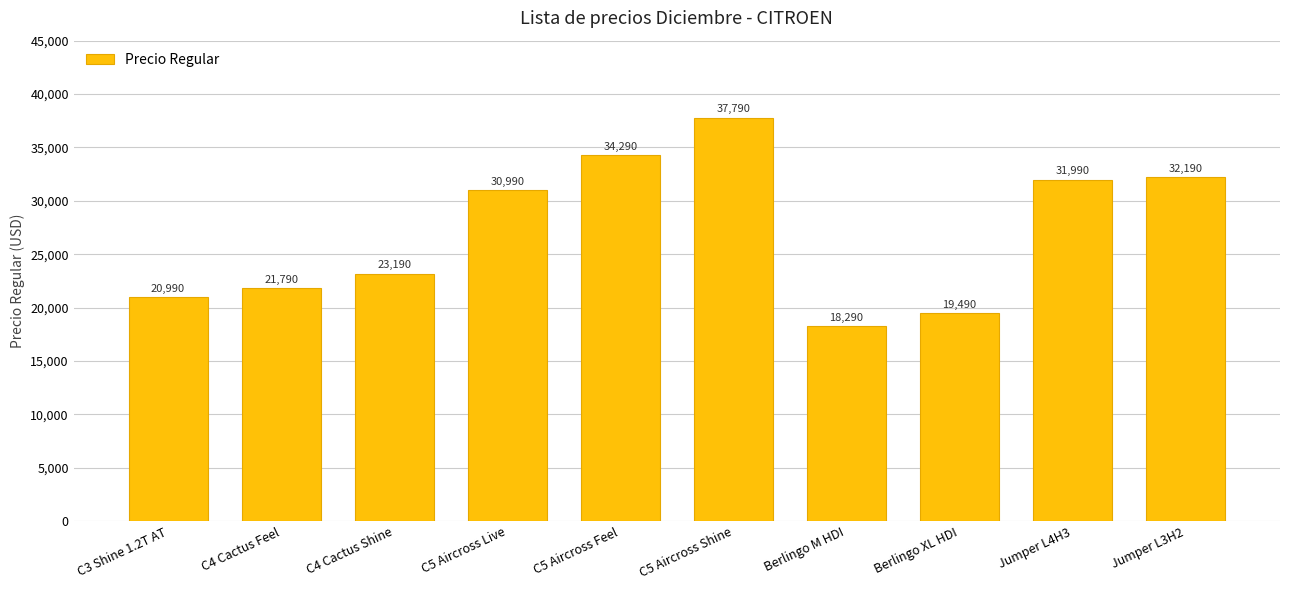

How many categories are shown in the chart?

10